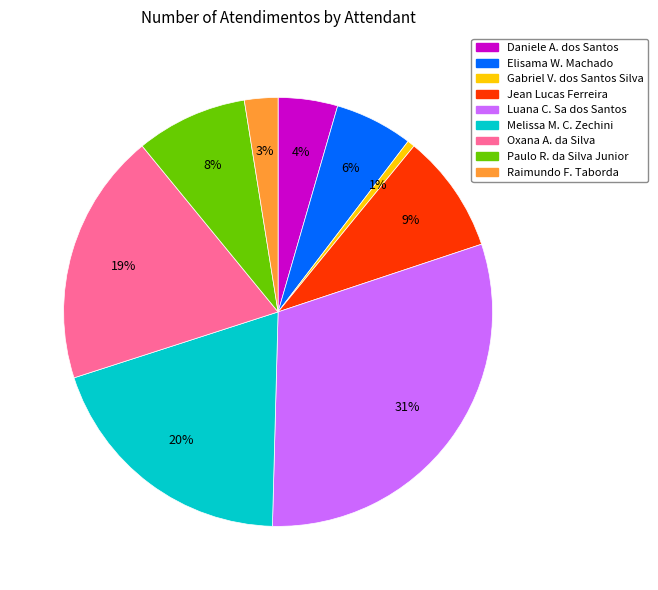

To the nearest percent, what is the difference between the largest and smallest slice percentages?

30%